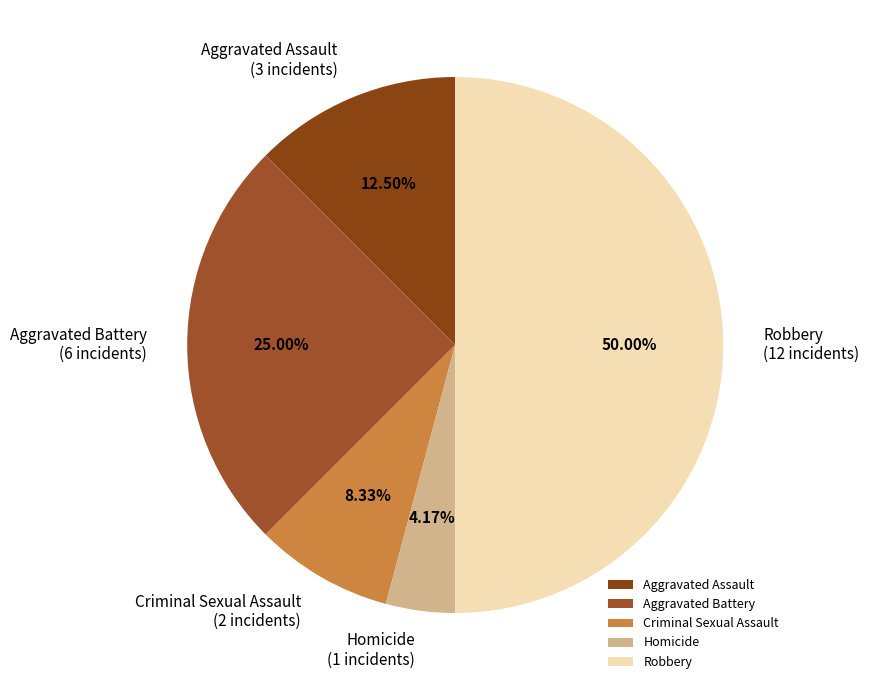

Is Aggravated Battery the majority of the pie?

No